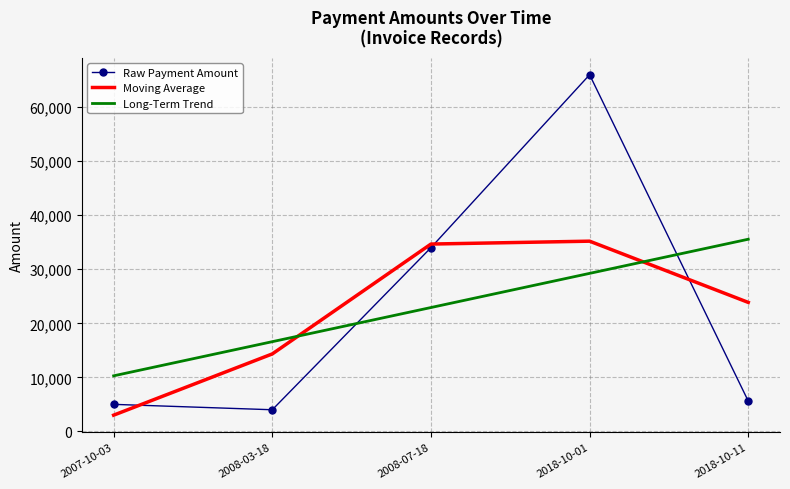

What is the difference between the second highest and minimum values in the Raw Payment Amount series?

30000.0